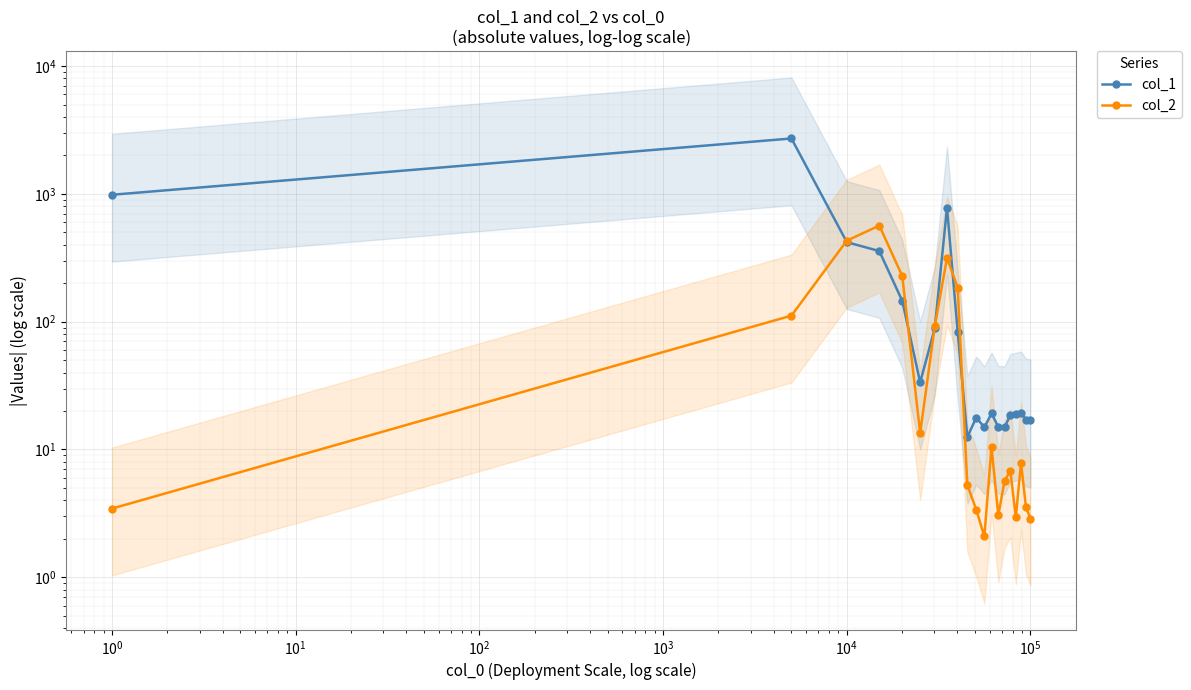

How many categories are shown in the chart?

20